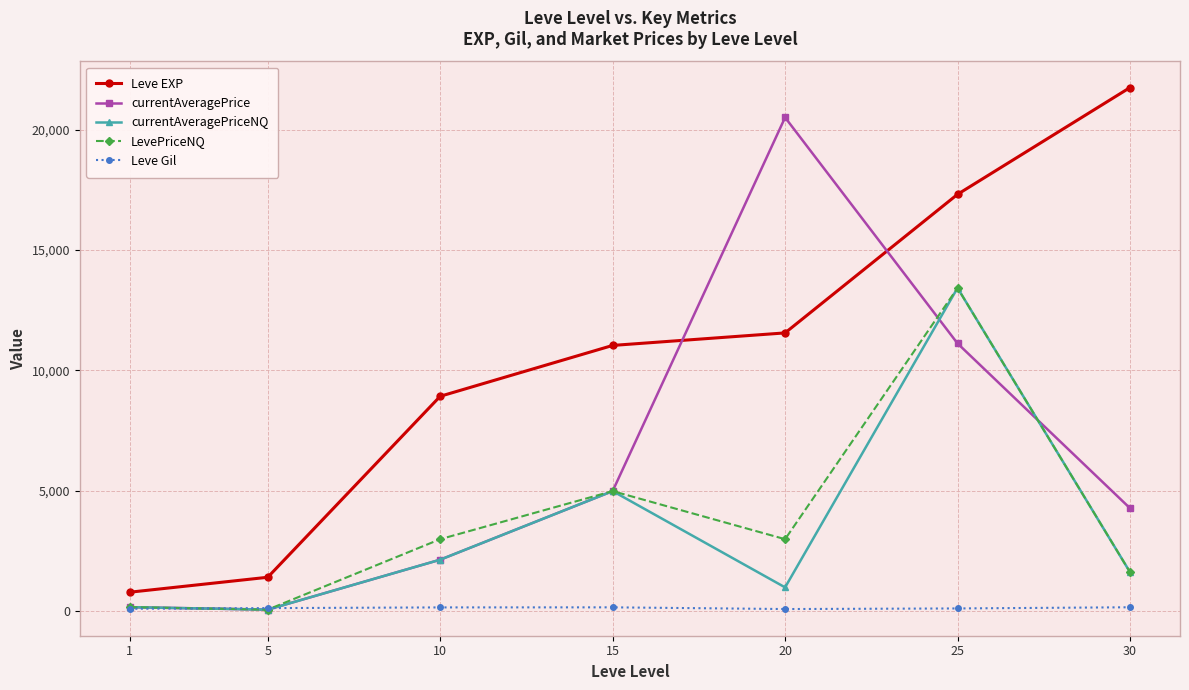

Which series has the largest total across all categories?

Leve EXP